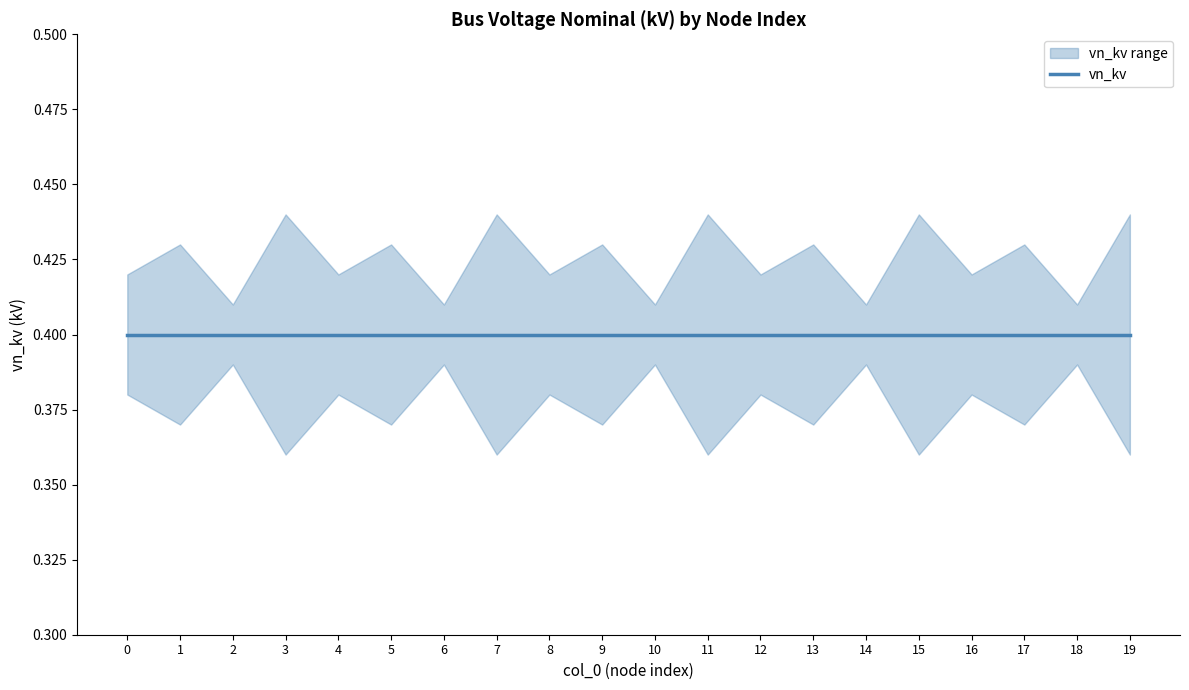

The value of vn_kv_upper at 13 is 0.7. True or false?

False